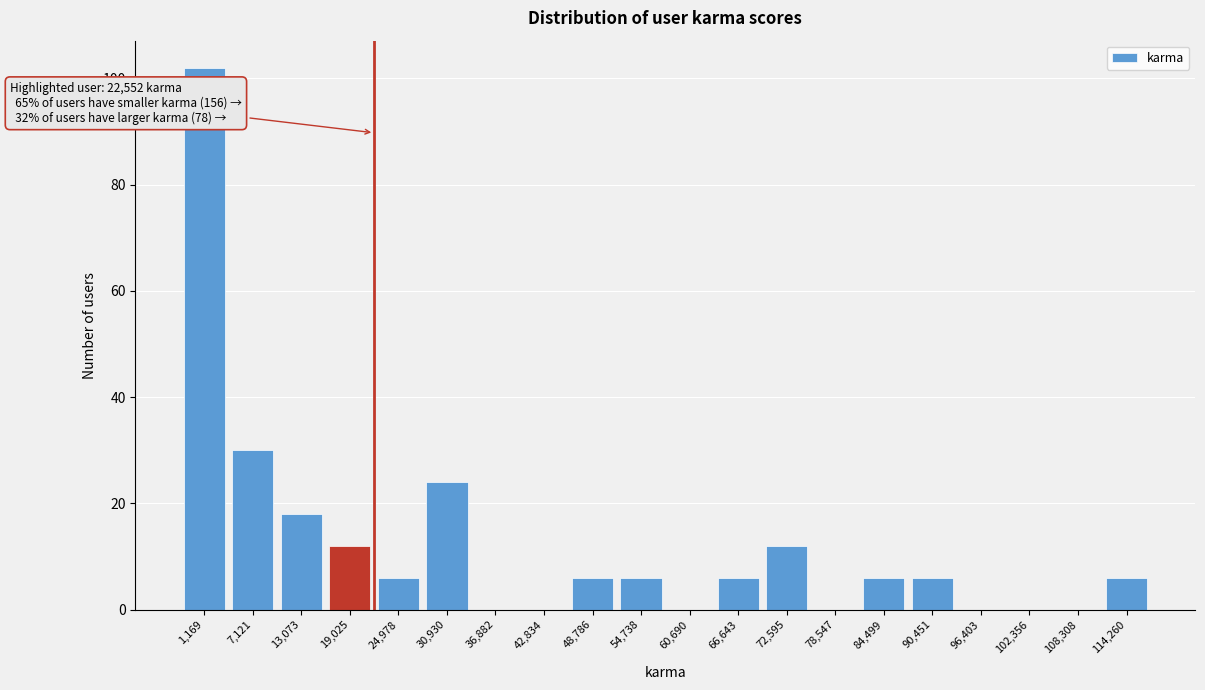

Reading left to right, list all the values displayed in this chart.

1,169=102	7,121=30	13,073=18	19,025=12	24,978=6	30,930=24	36,882=0	42,834=0	48,786=6	54,738=6	60,690=0	66,643=6	72,595=12	78,547=0	84,499=6	90,451=6	96,403=0	102,356=0	108,308=0	114,260=6